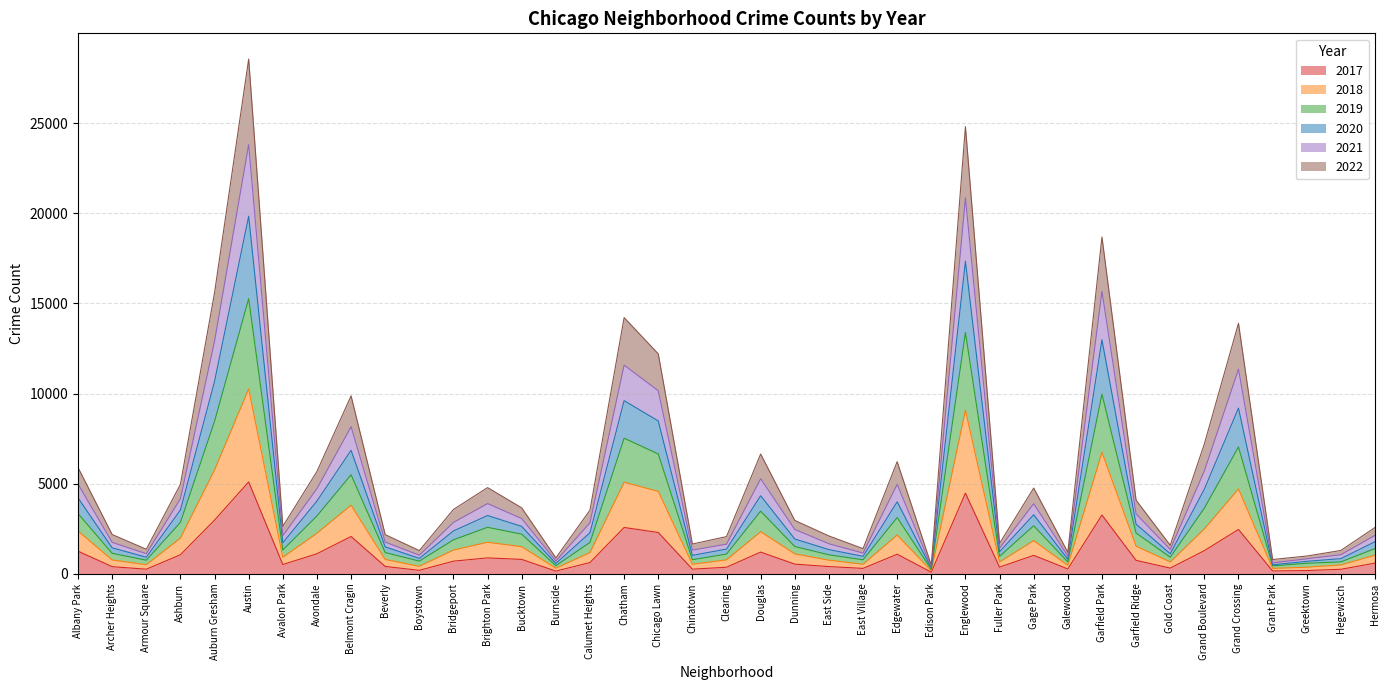

How many interior local valleys does the 2017 series have?

11